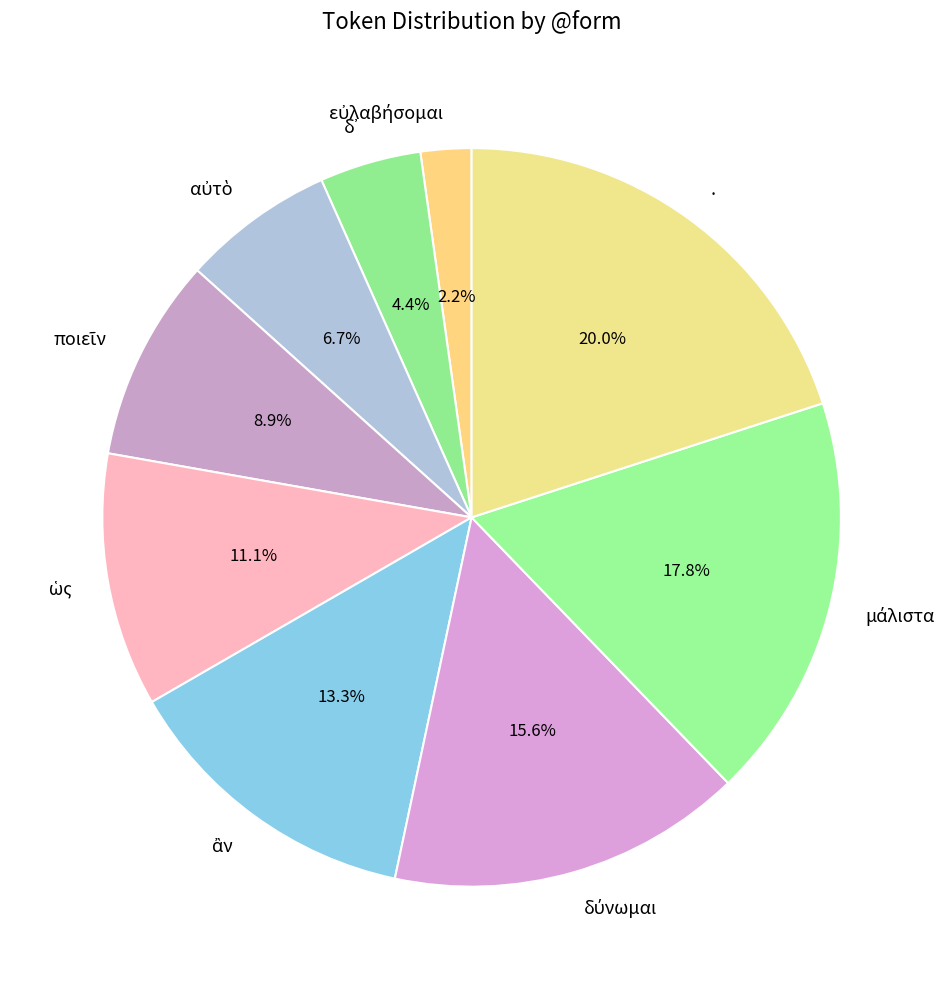

Does . represent more than half of the total?

No